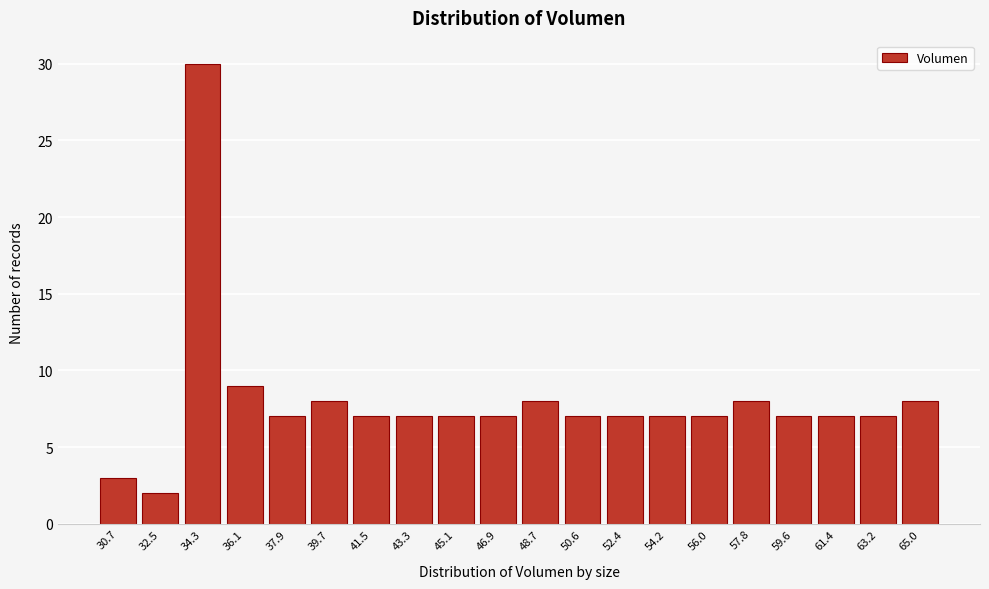

Reading left to right, transcribe all the data shown in this chart.

30.7=3	32.5=2	34.3=30	36.1=9	37.9=7	39.7=8	41.5=7	43.3=7	45.1=7	46.9=7	48.7=8	50.6=7	52.4=7	54.2=7	56.0=7	57.8=8	59.6=7	61.4=7	63.2=7	65.0=8